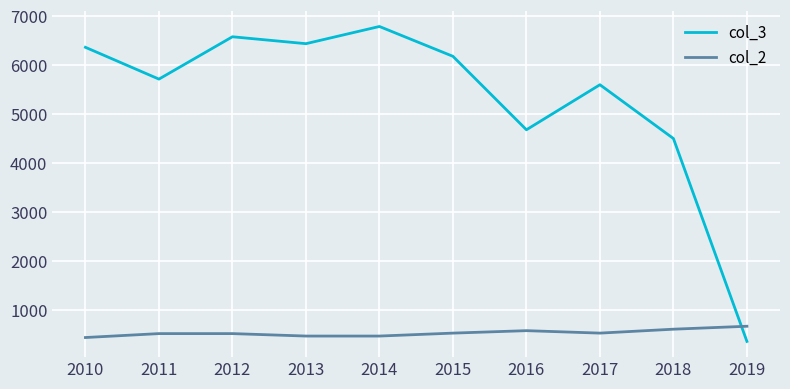

The value of col_3 at 2014 is 6788. True or false?

True